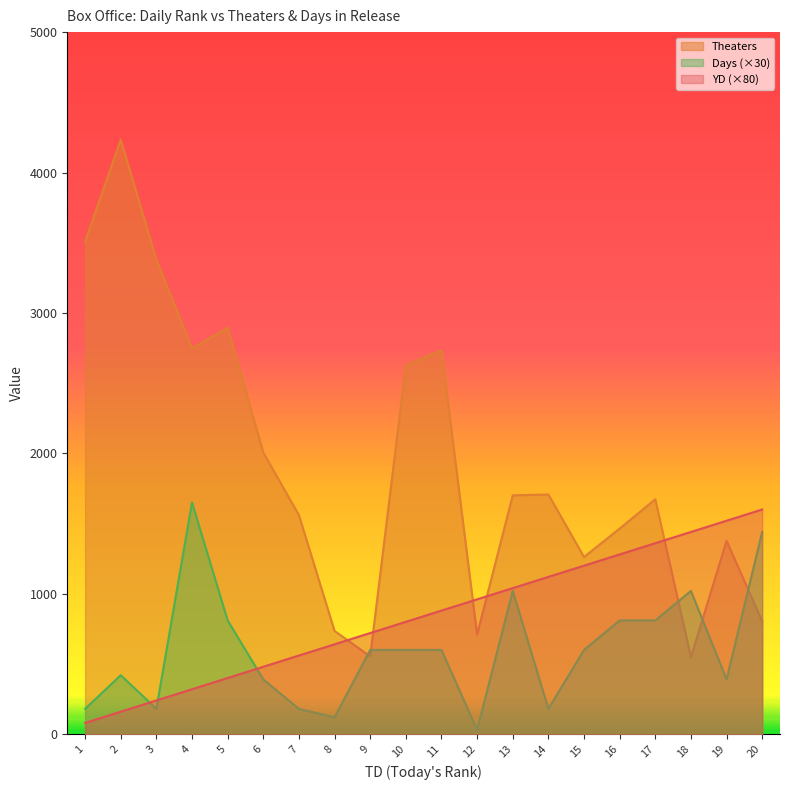

Where does the YD series first go above 880?

12